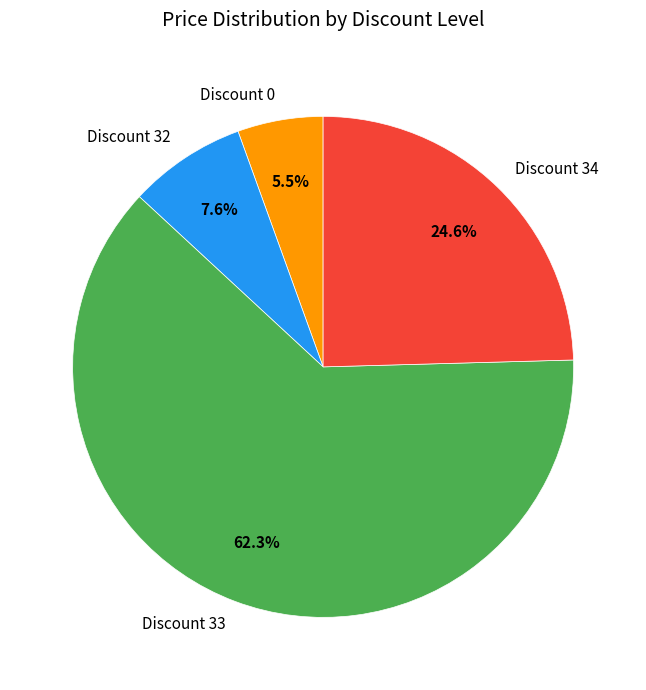

To the nearest percent, what is the average slice percentage?

25%